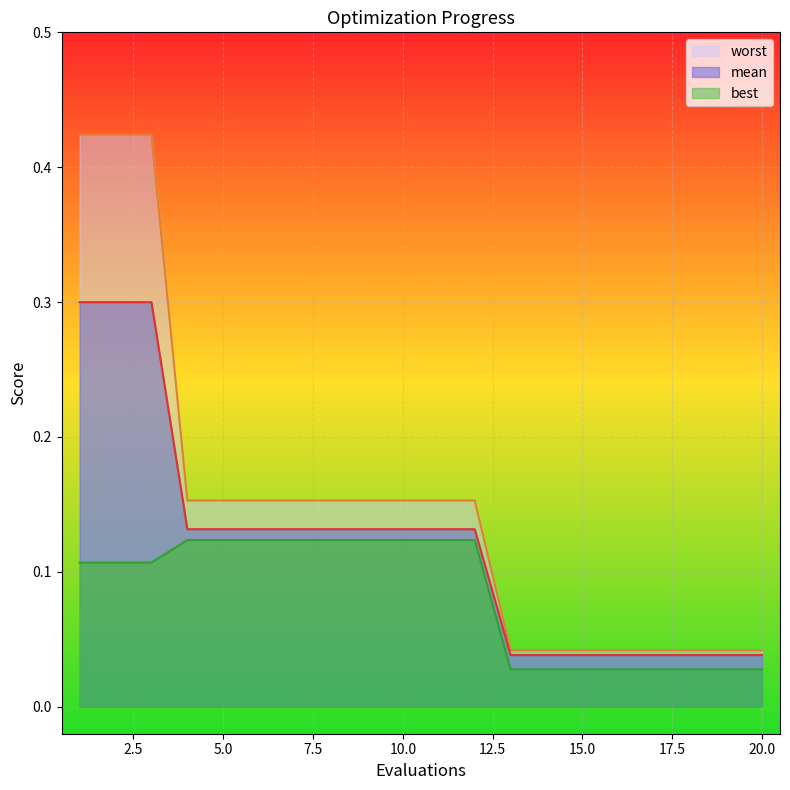

What is the value of the worst point at the 2nd from the left?

0.4